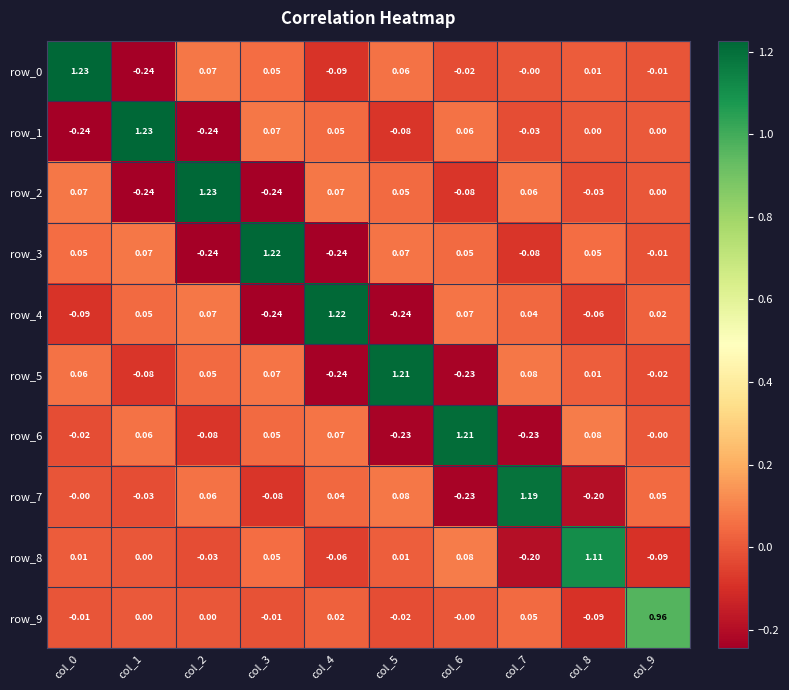

What is the difference between the maximum and second lowest values in the row_1 series?

1.5